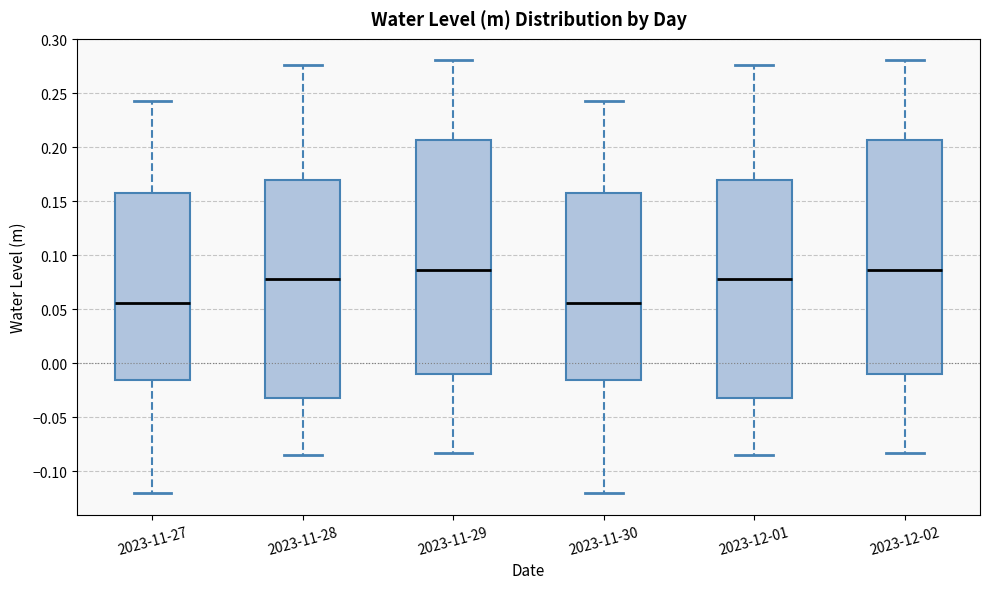

Where does the upper whisker of the box for 2023-12-01 end on the y-axis? The values are not printed on the chart, so give them approximately, as read against the axis.

0.275